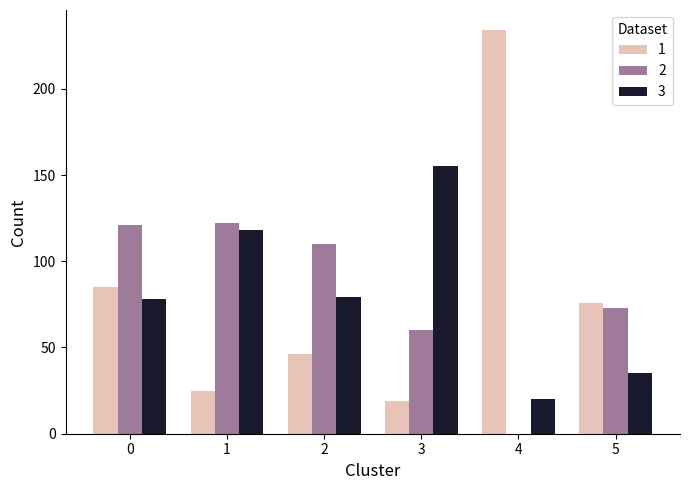

Is the value of 1 at 4 greater than the value of 3 at 3?

Yes